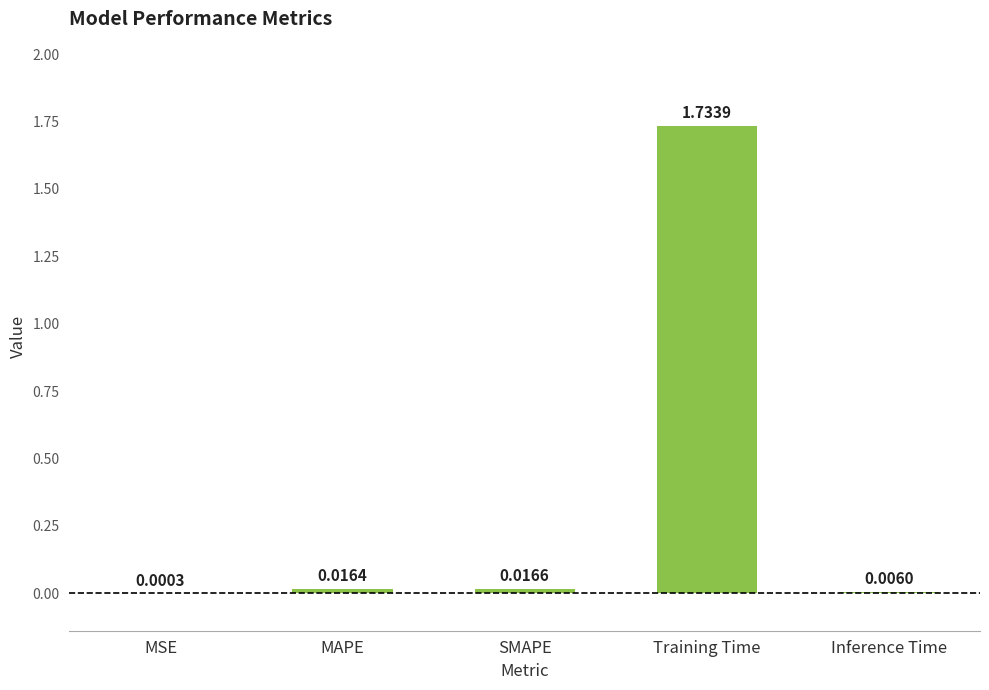

What is the change in value from Training Time to Inference Time?

-1.7